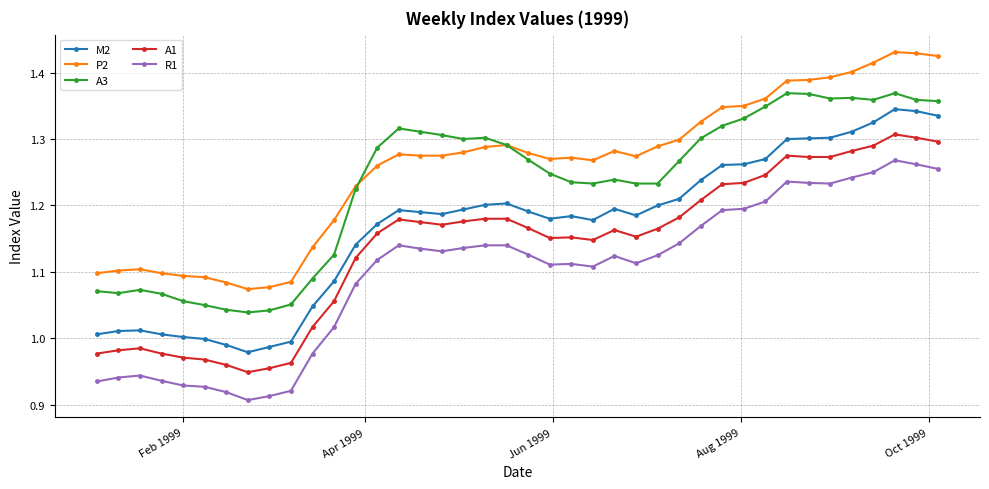

How many data points does each series have?

40